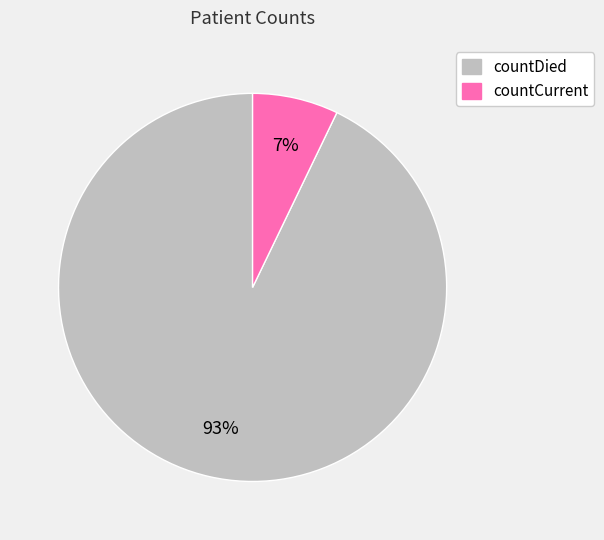

Which has a higher value, countCurrent or countDied?

countDied